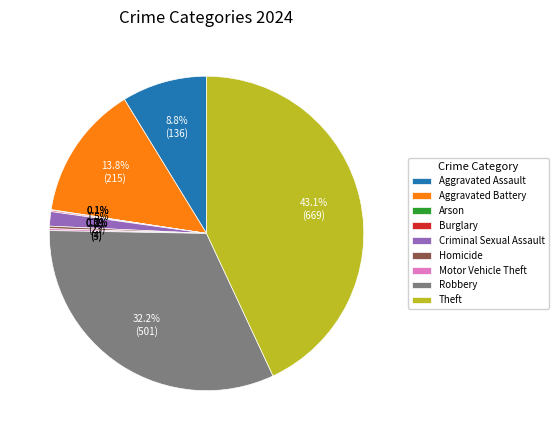

What is the largest slice in the pie chart?

Theft